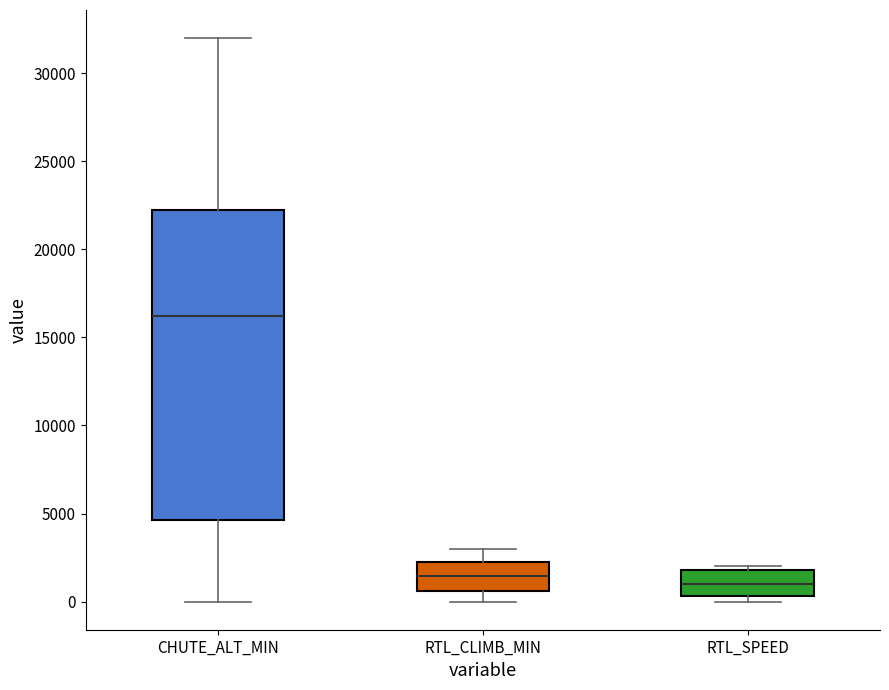

Where is the lower edge of the box for CHUTE_ALT_MIN on the y-axis? The values are not printed on the chart, so give them approximately, as read against the axis.

4500